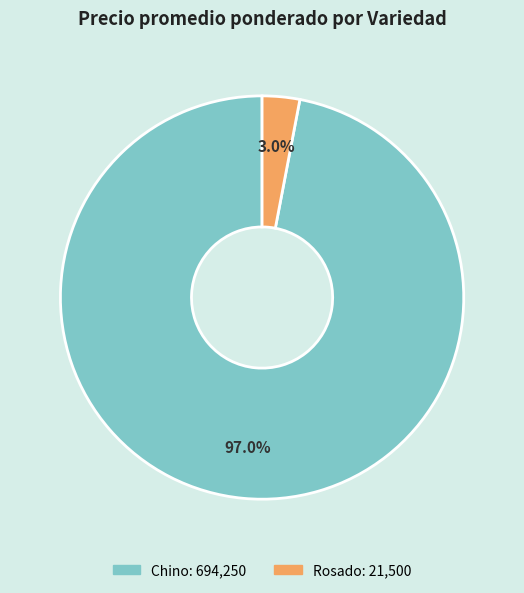

Is there a majority slice in this chart?

Yes